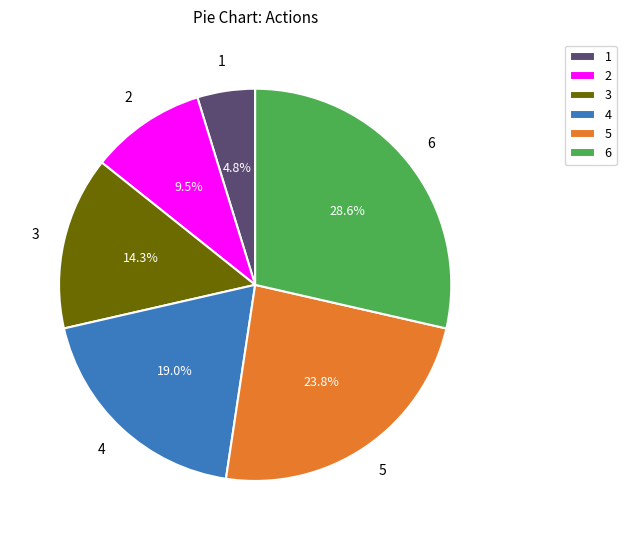

Combined, do 2 and 5 account for over 50%?

No